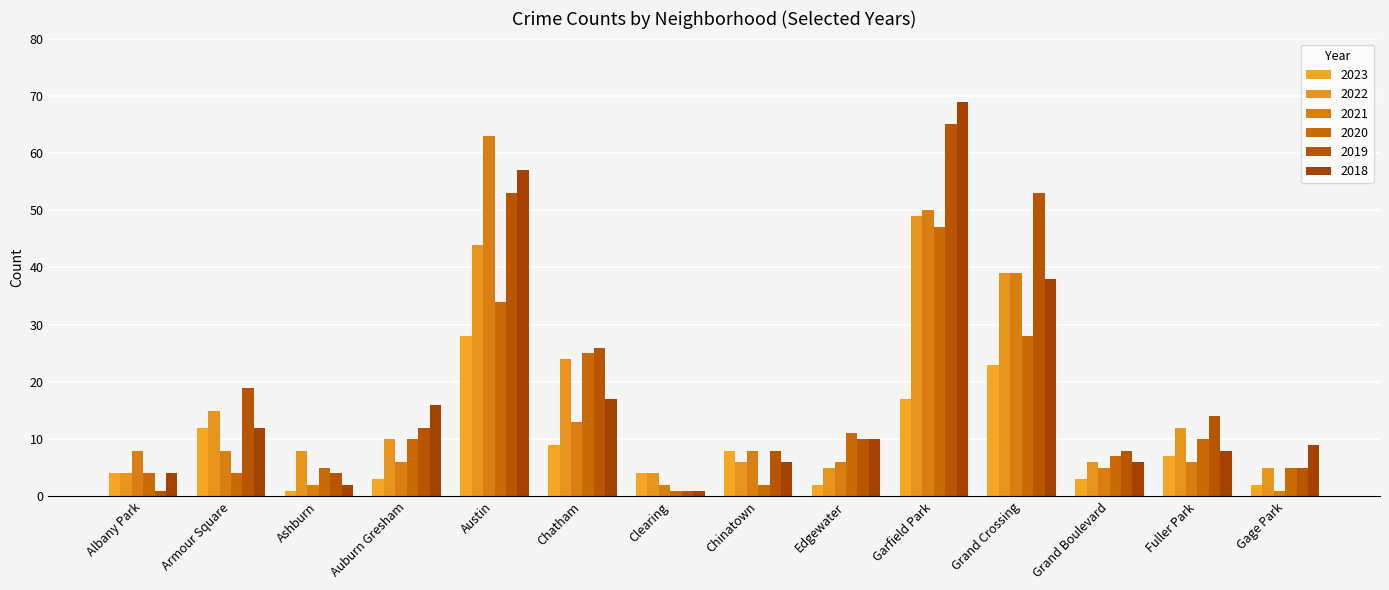

What is the sum of the 2018 values at Garfield Park and Armour Square?

81